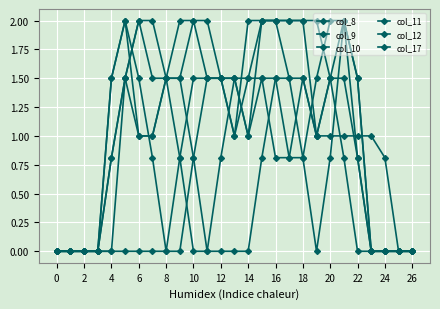

How many series are shown in this chart?

6